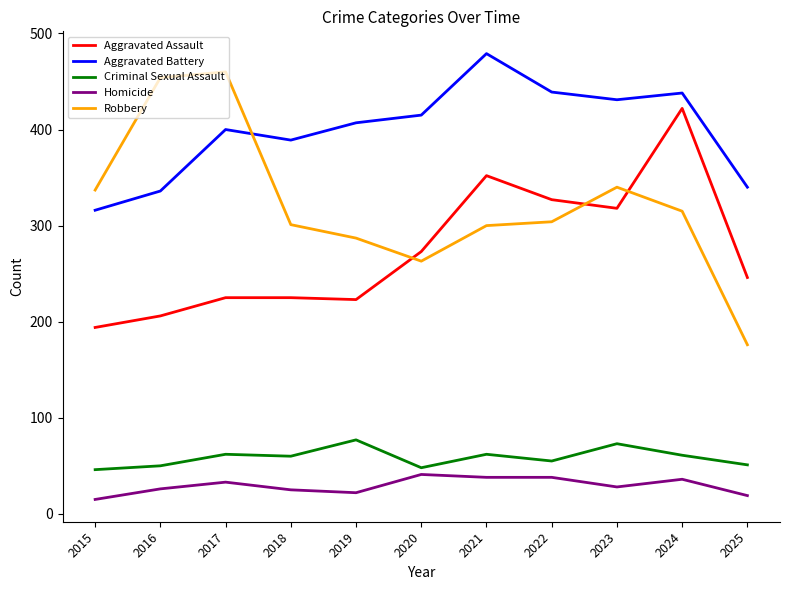

Is it true that Homicide equals 38 at 2022?

True